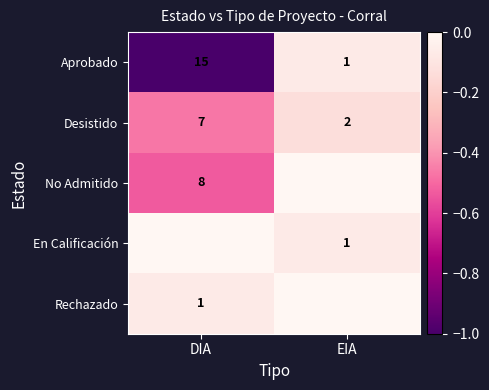

Rank the categories by Desistido value from highest to lowest.

DIA, EIA